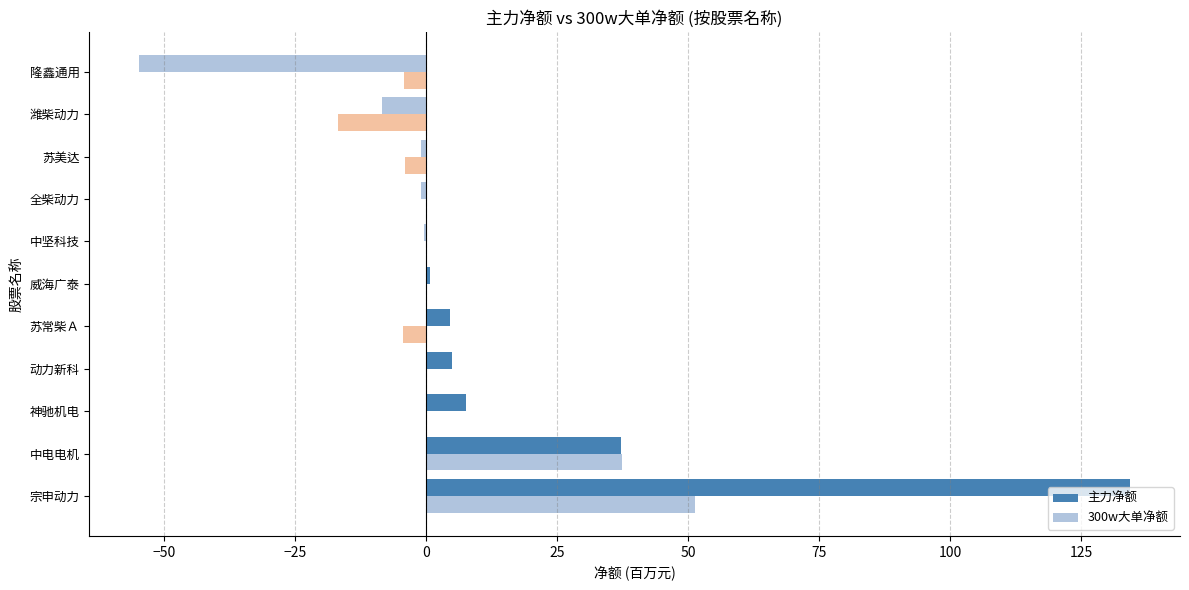

What is the lowest value of the 300w大单净额 series?

-16.8